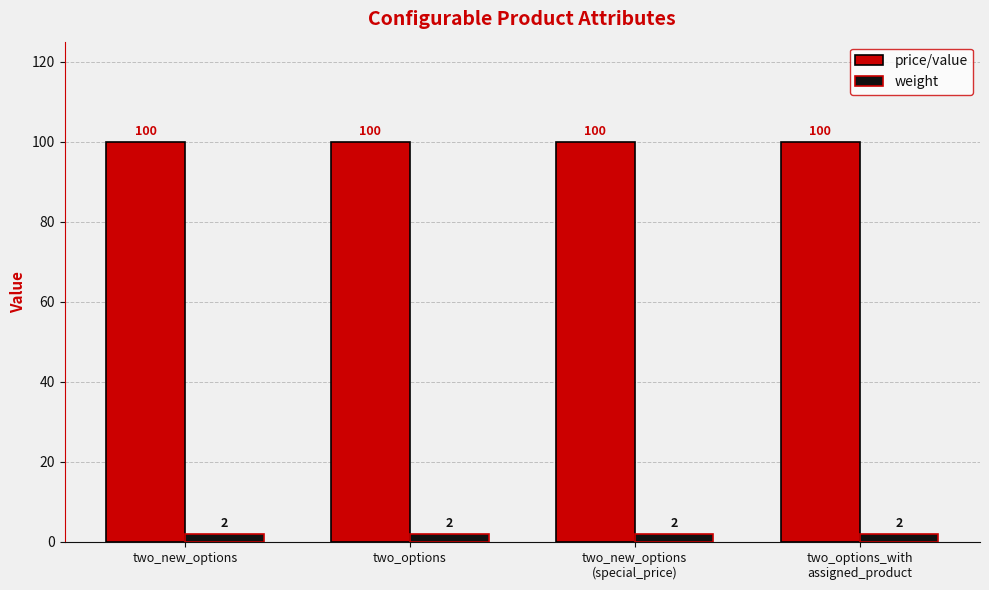

What is the label of the 3rd bar from the left?

two_new_options
(special_price)